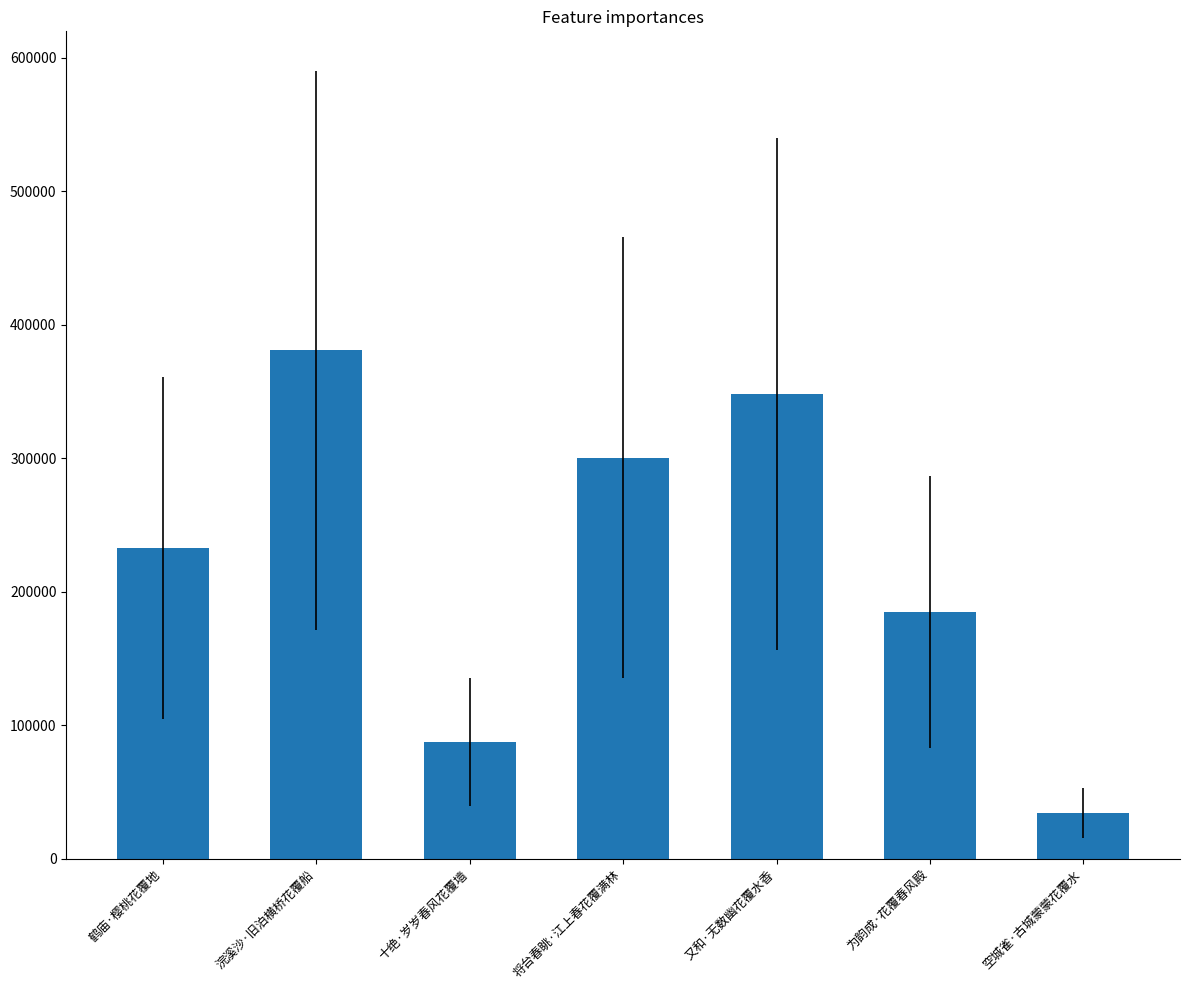

What is the ratio of the value at 鹤庙·樱桃花覆地 to the value at 又和·无数幽花覆水香?

0.7